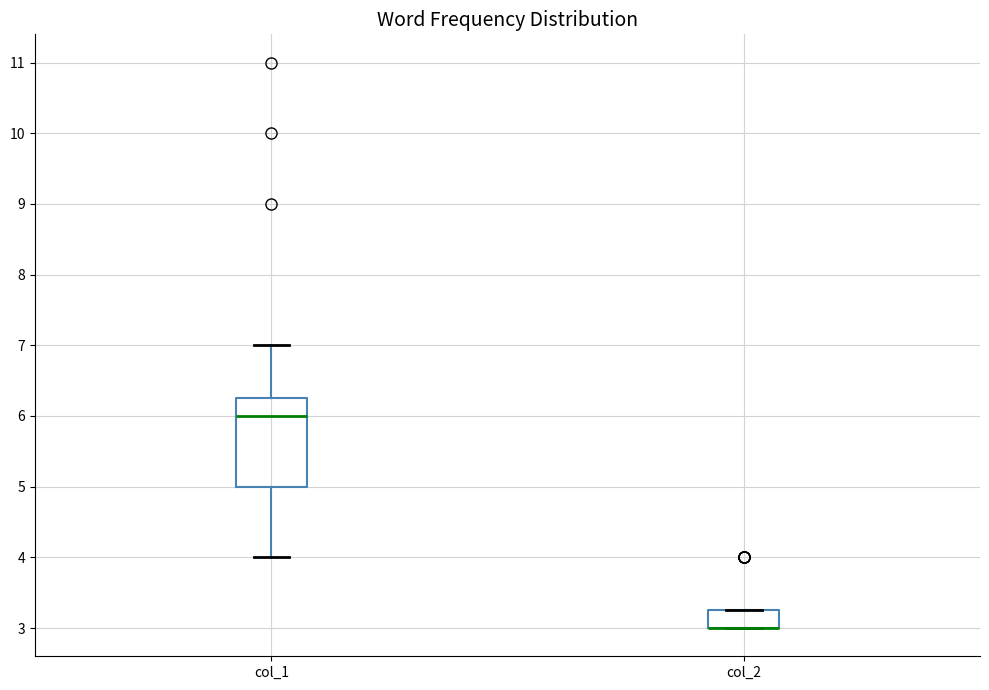

Reading left to right, read every box against the y-axis: the position of its median line, the range the box covers, and the ends of its whiskers. The values are not printed on the chart, so give them approximately, as read against the axis.

col_1: median 6.0, box 5.0 to 6.3, whiskers 4.0 to 7.0
col_2: median 3.0 (drawn on the box's lower edge), box 3.0 to 3.3, whiskers 3.0 to 3.3